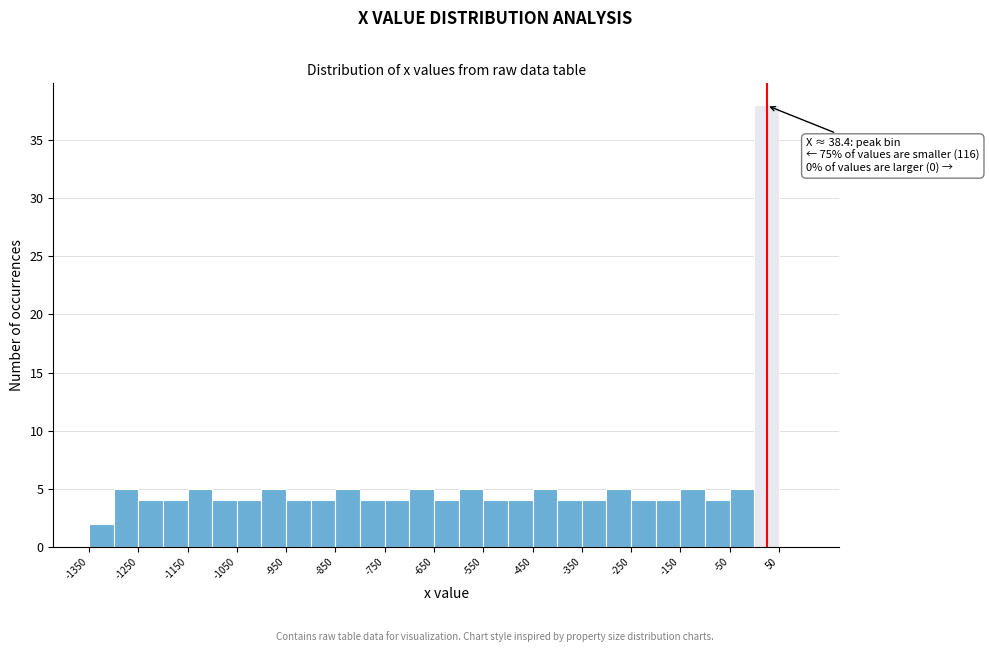

Which range on the x-axis has the tallest bar?

0 to 50